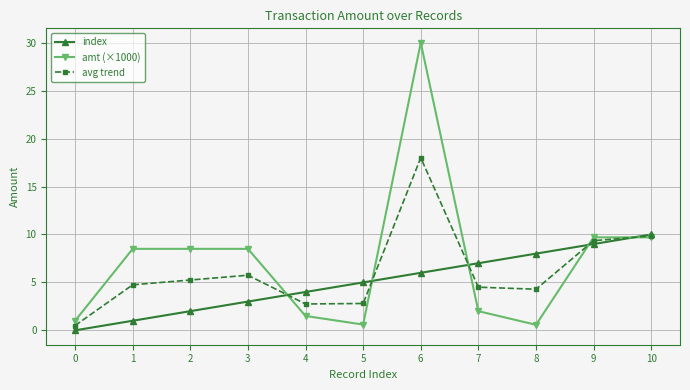

What is the spread (max minus min) of values at 0?

1.0